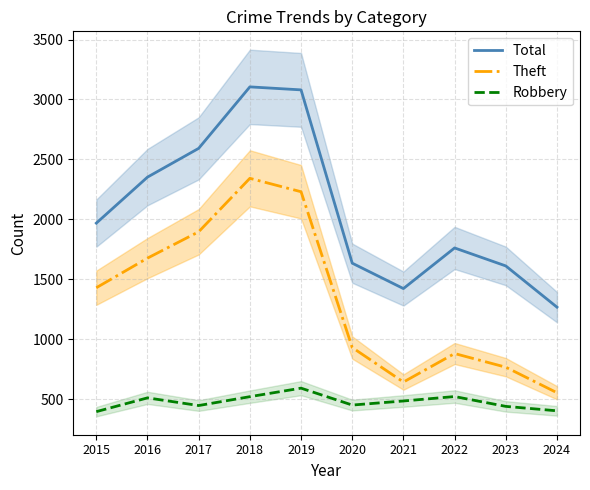

Rank the series by their average value, from highest to lowest.

Total, Theft, Robbery